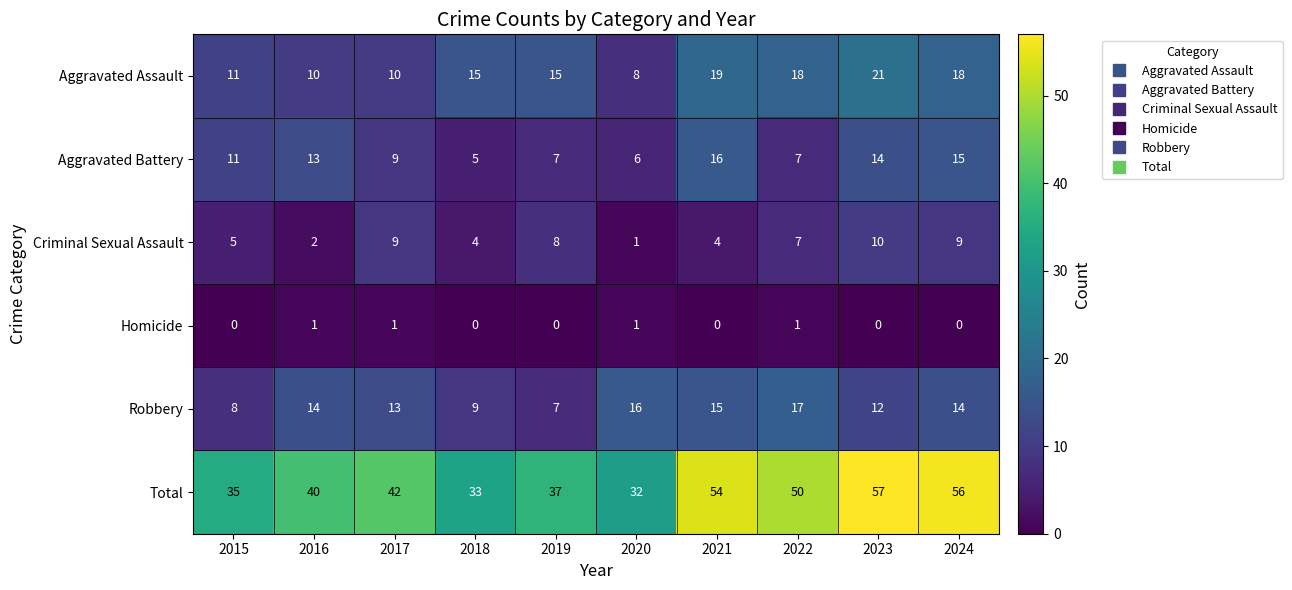

Which series has the widest spread of values?

Total